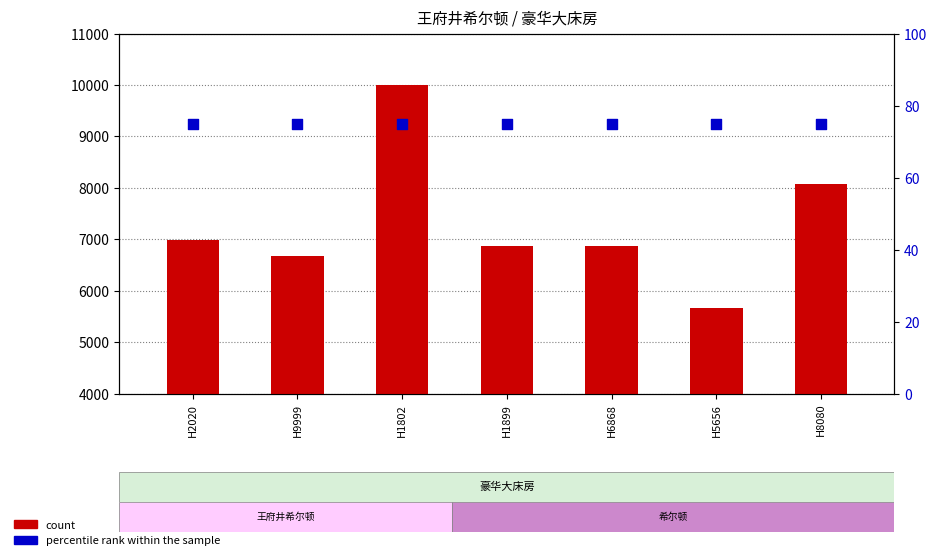

Is the value of count at H6868 greater than the value of percentile rank within the sample at H1899?

Yes